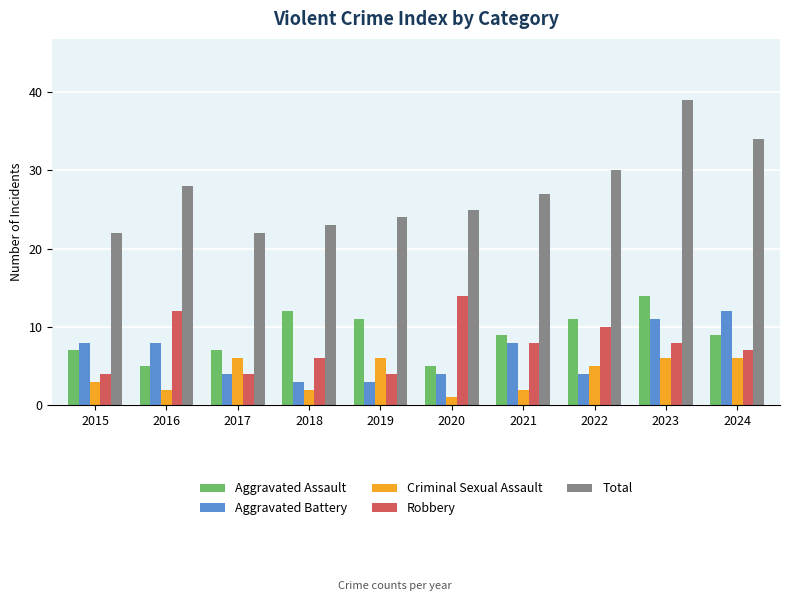

What are all the series names shown in the legend?

Aggravated Assault, Aggravated Battery, Criminal Sexual Assault, Robbery, Total